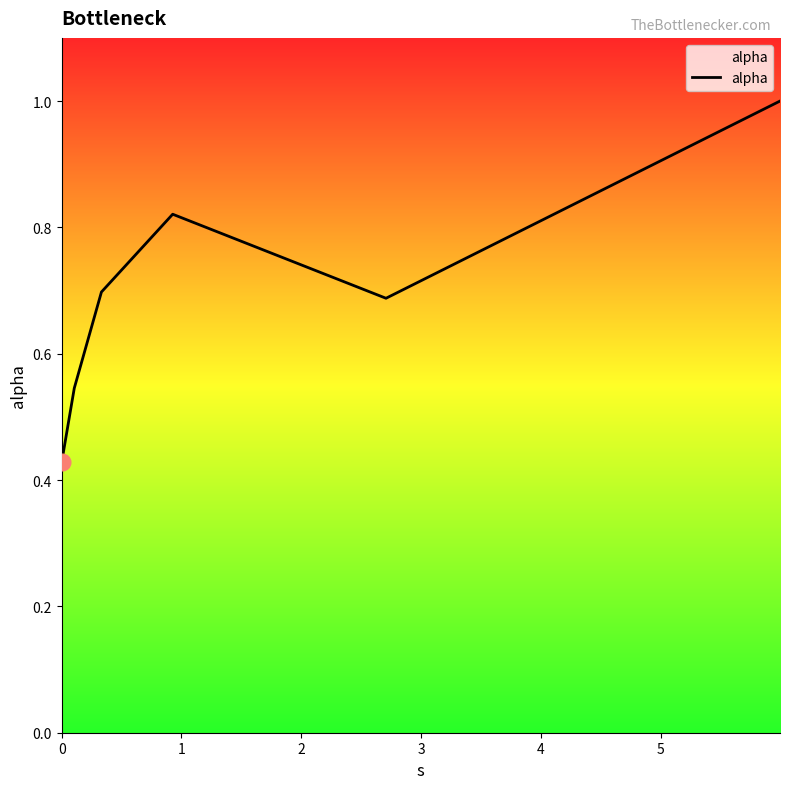

What is the difference between the maximum and minimum values?

0.6